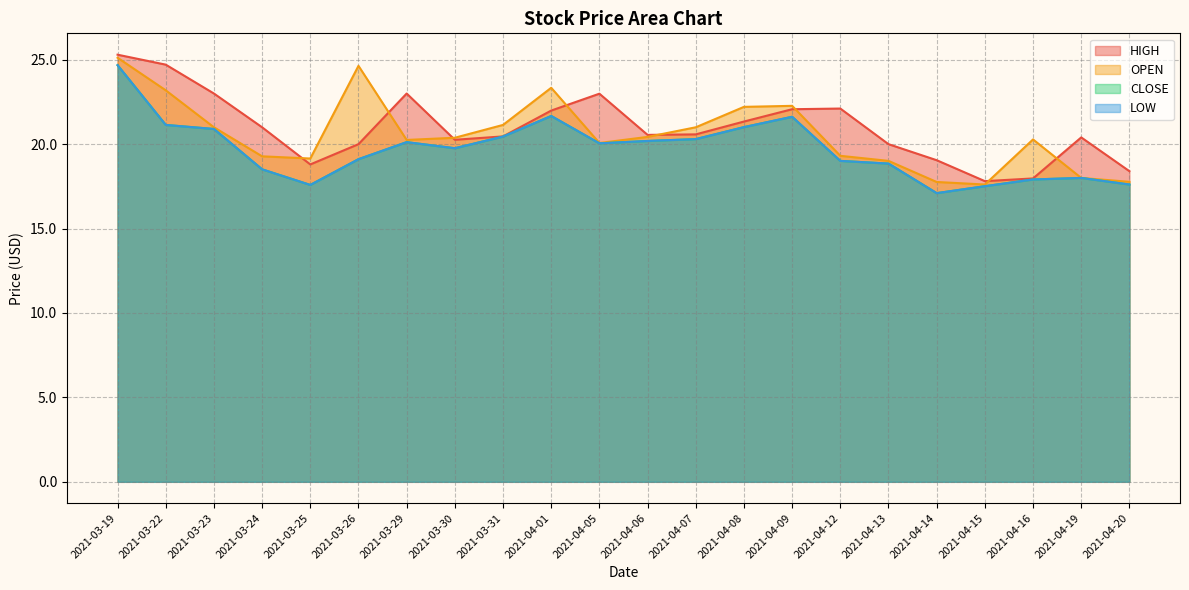

Which series changed the most between 2021-03-22 and 2021-03-25?

HIGH